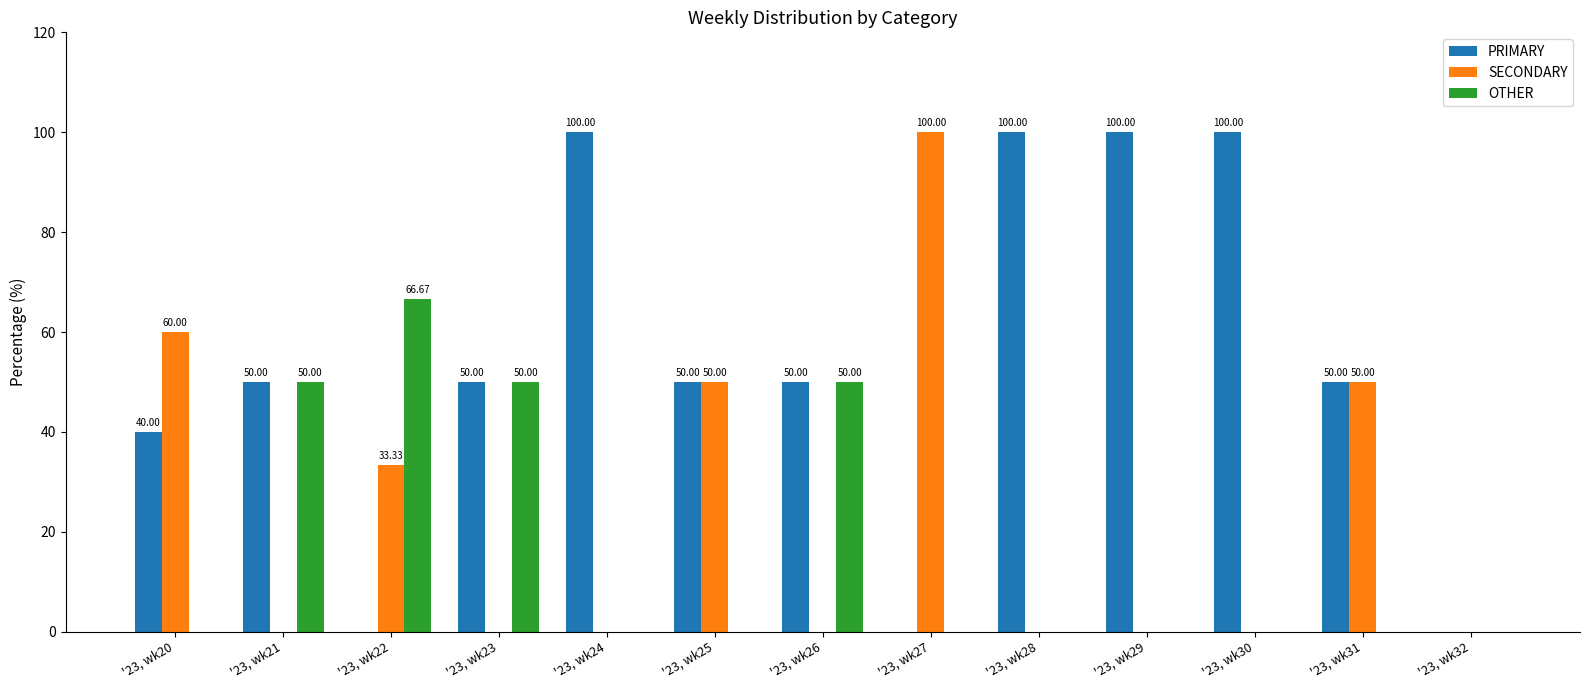

What is the sum of all SECONDARY values?

293.3